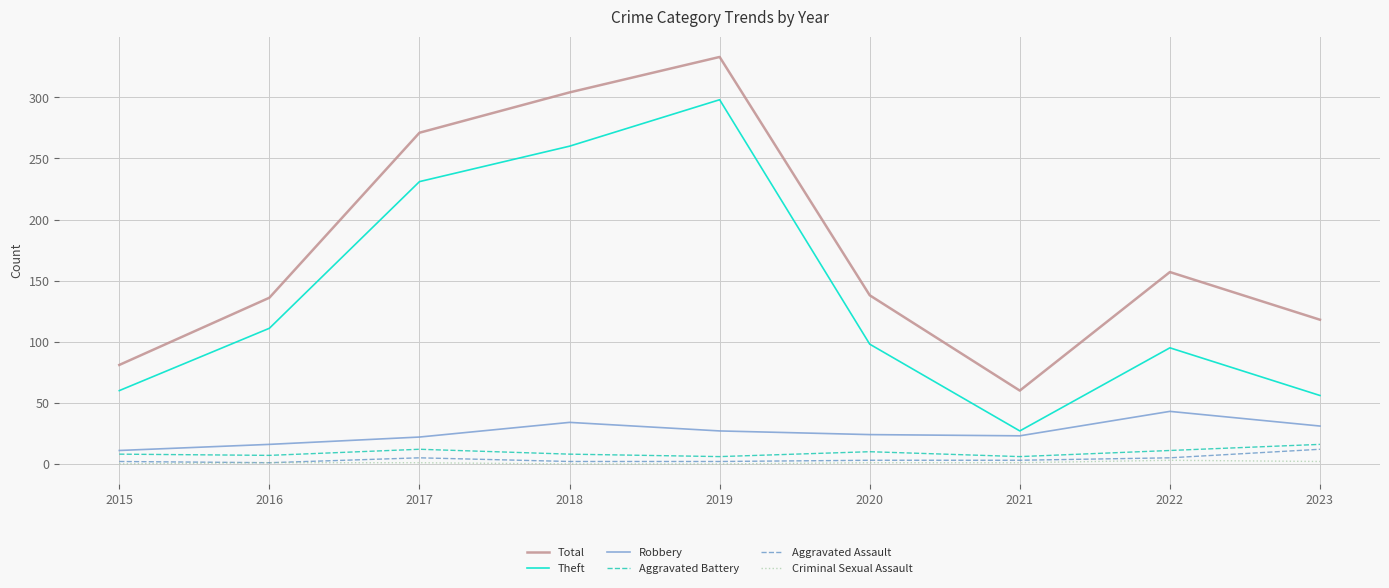

What is the maximum value for Robbery?

43